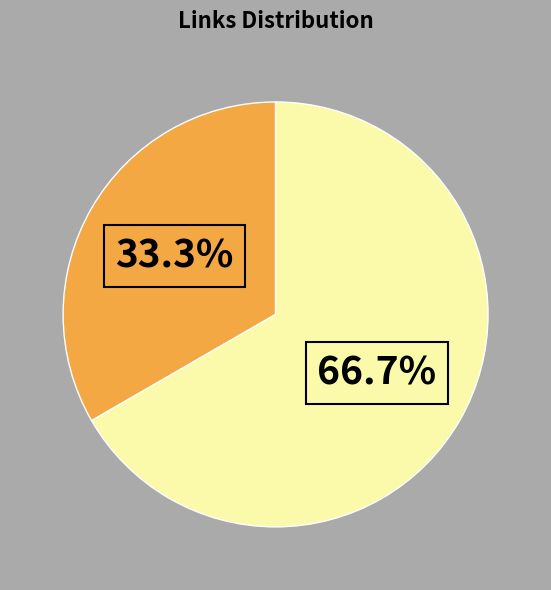

Is there any slice that represents more than half of the pie?

Yes